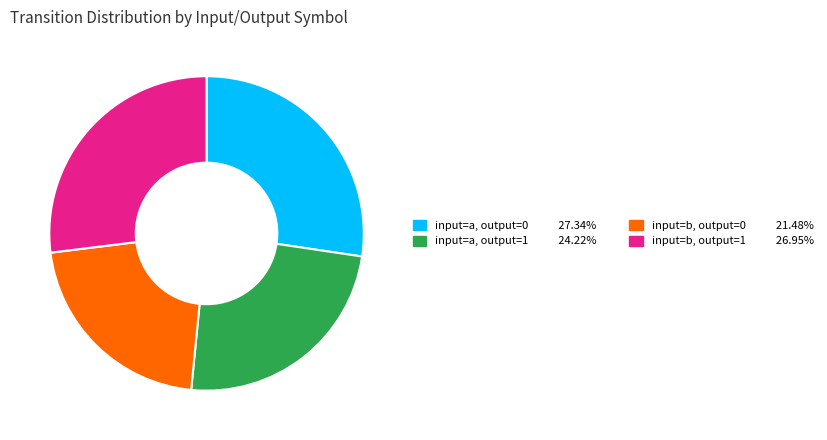

Is there a majority slice in this chart?

No